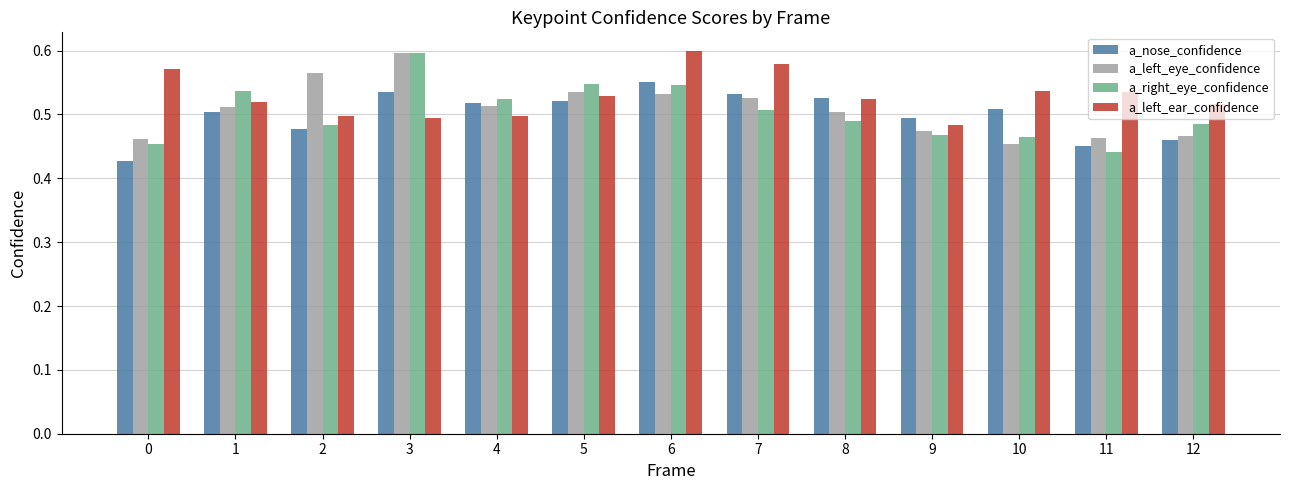

How many data points does each series have?

13